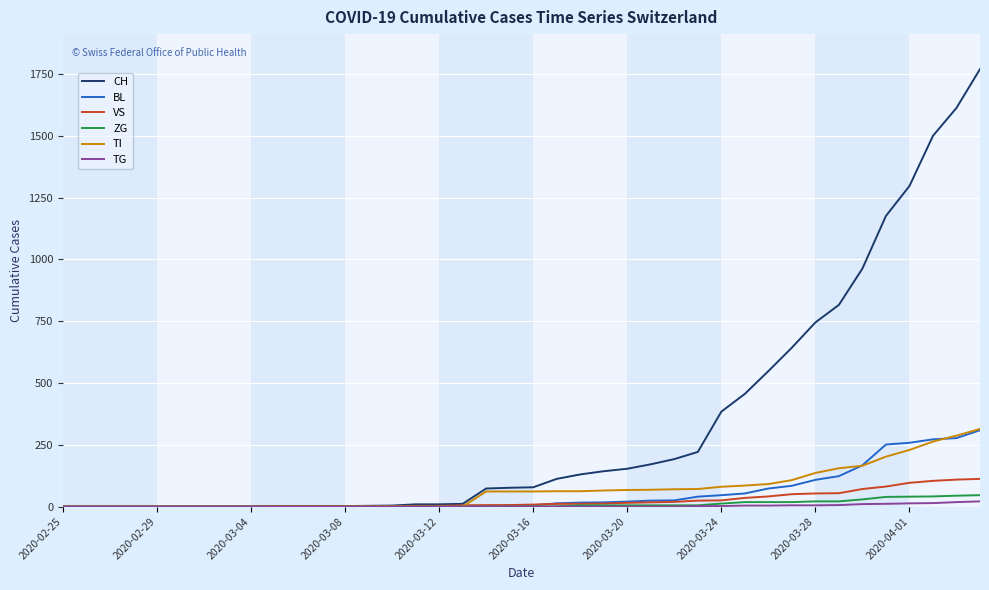

How many values in the VS series are below 8?

20